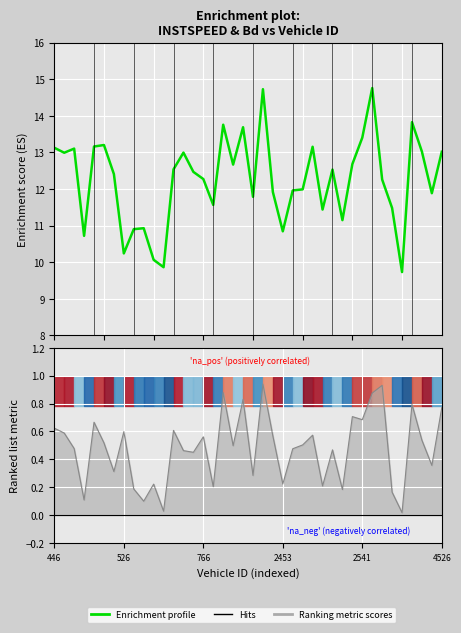

Is this an area chart (filled region under the line)?

No